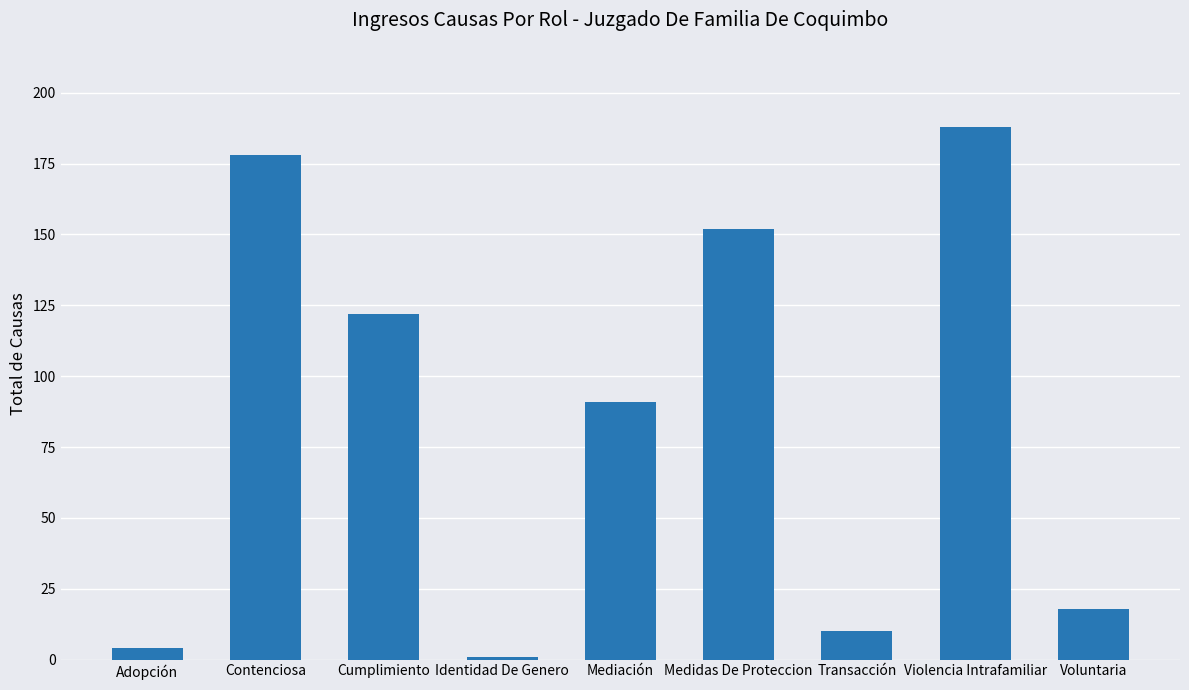

What is the value of the 4th bar from the left?

1